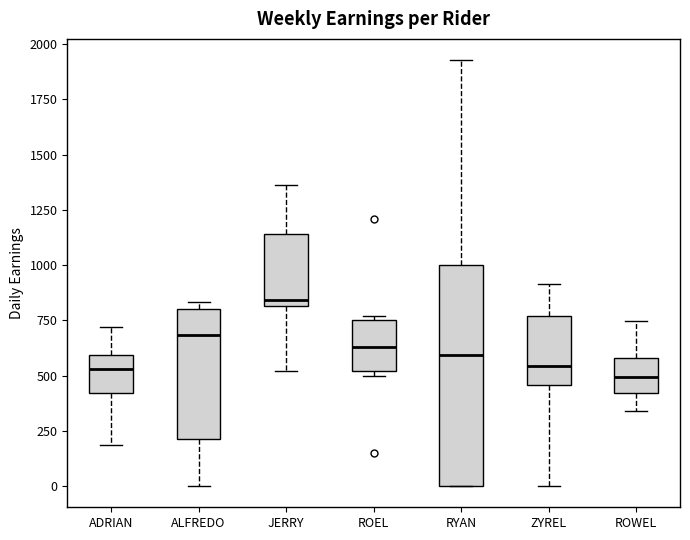

Comparing the boxes themselves (not the whiskers), which one is the tallest?

RYAN